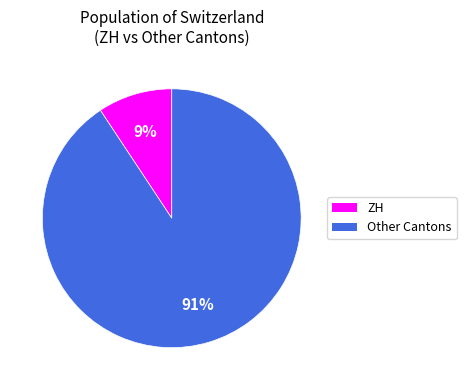

Does any single category account for the majority?

Yes